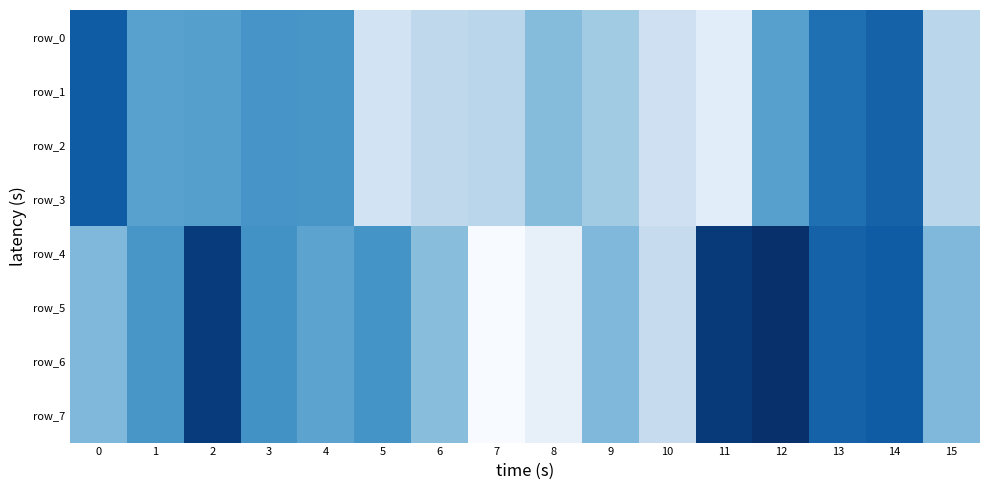

Where is row_5 nearest to the value -1?

13